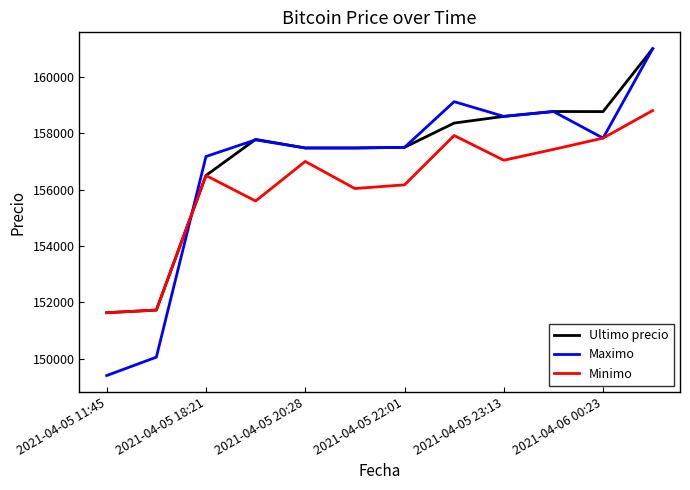

At how many categories does at least one series exceed 160017?

1